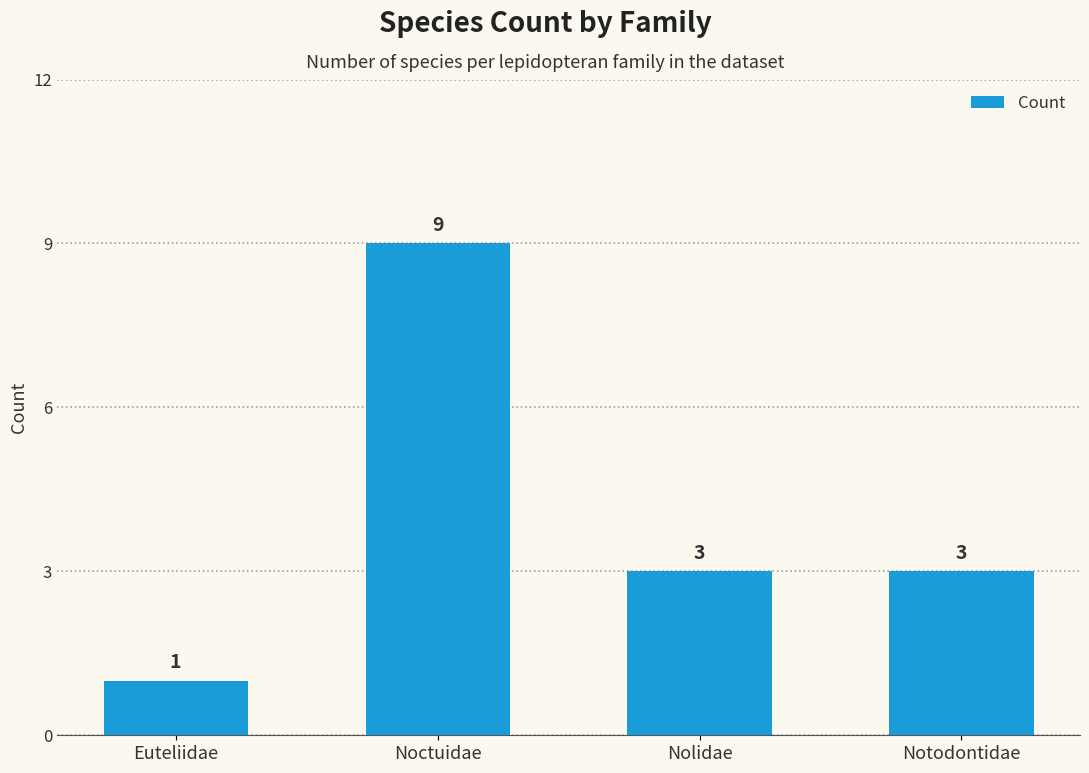

Approximately how many times larger is the value at Euteliidae compared to Notodontidae?

0.3